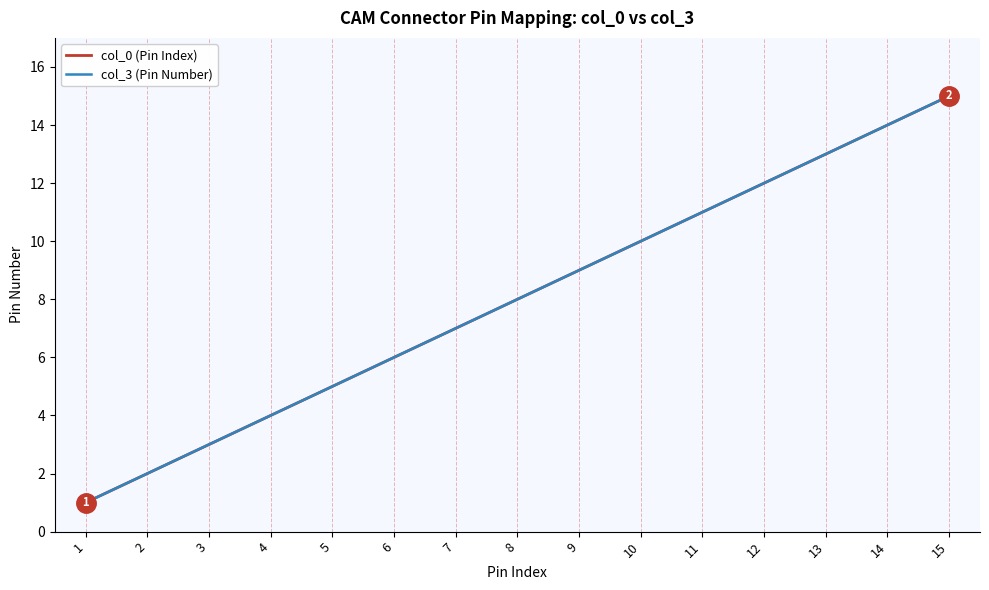

How many lines are shown in the chart?

2